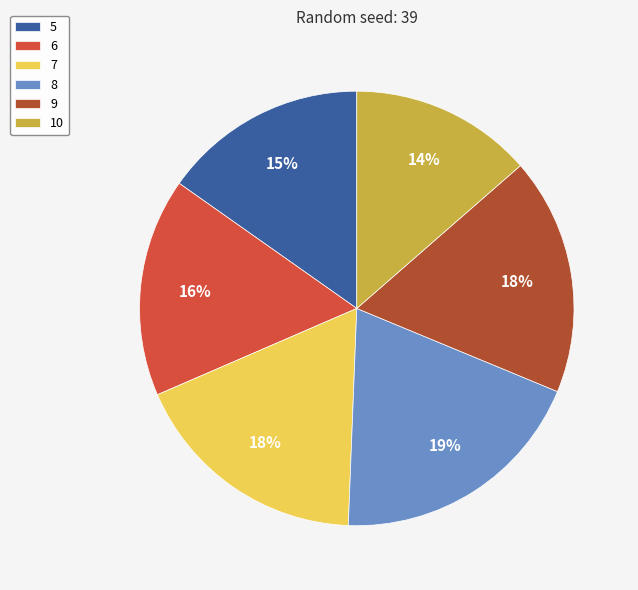

Combined, do 7 and 5 account for over 50%?

No